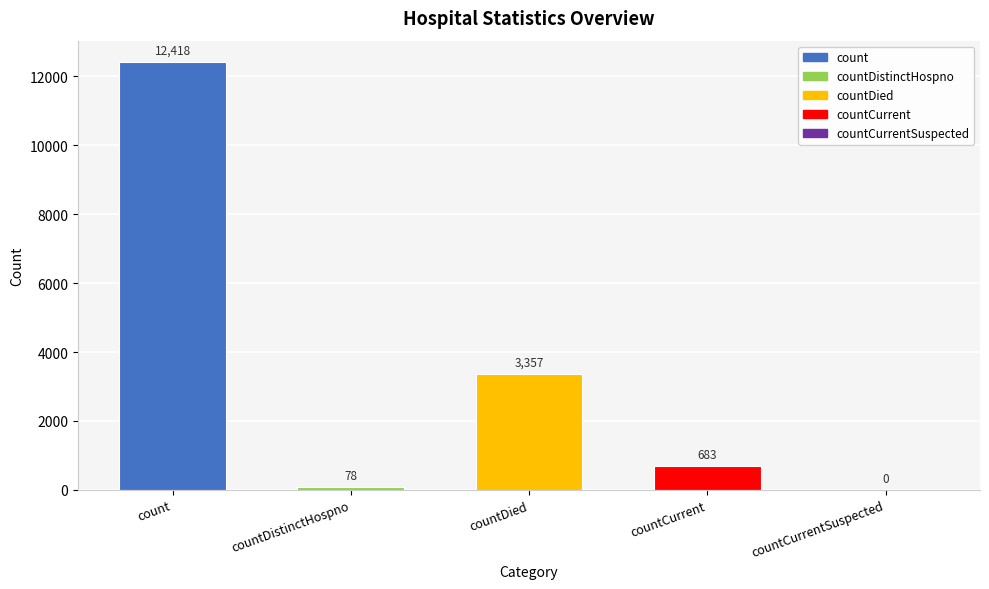

Reading left to right, transcribe all the data shown in this chart.

count=12418	countDistinctHospno=78	countDied=3357	countCurrent=683	countCurrentSuspected=0